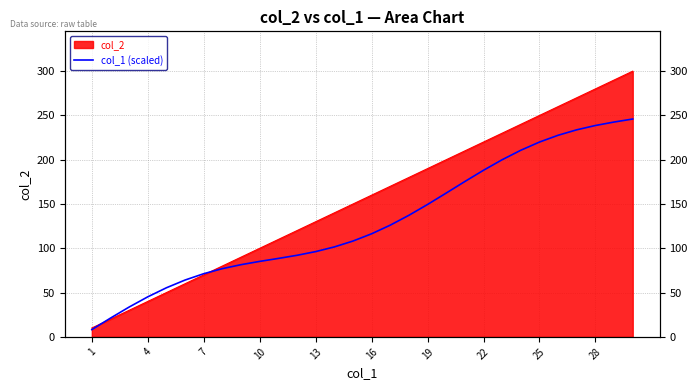

Reading right to left, extract all data points from this chart.

246.0	242.6	238.7	233.8	227.7	220.0	210.7	200.0	188.1	175.4	162.4	149.5	137.3	126.1	116.4	108.2	101.5	96.3	92.1	88.6	85.2	81.5	77.0	71.3	64.2	55.5	45.2	33.7	21.2	8.2